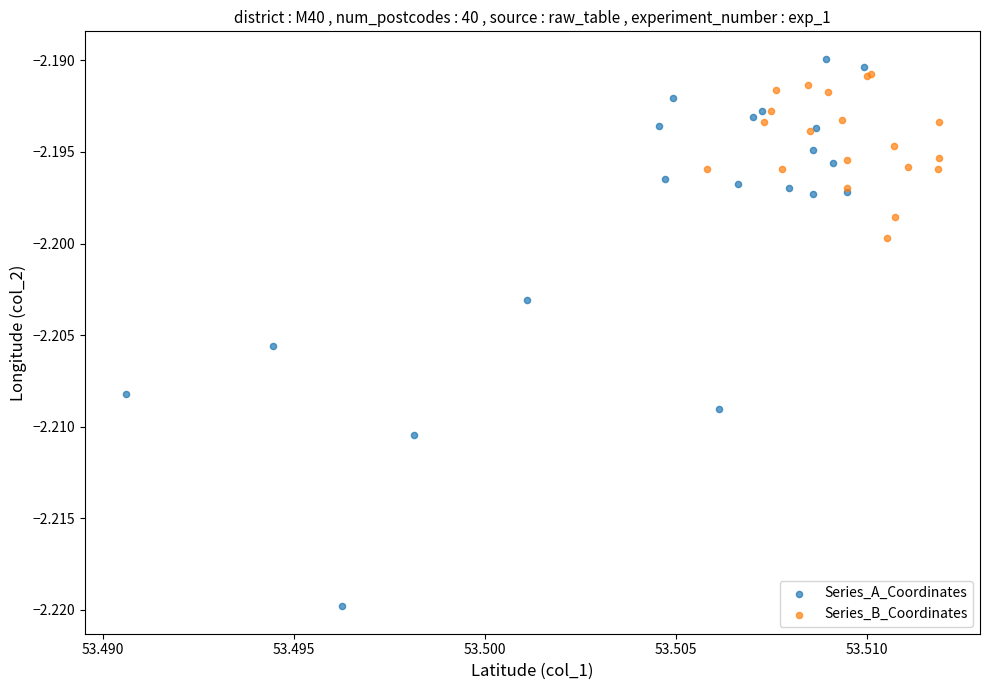

Which series contains the lowest Y value?

Series_A_Coordinates